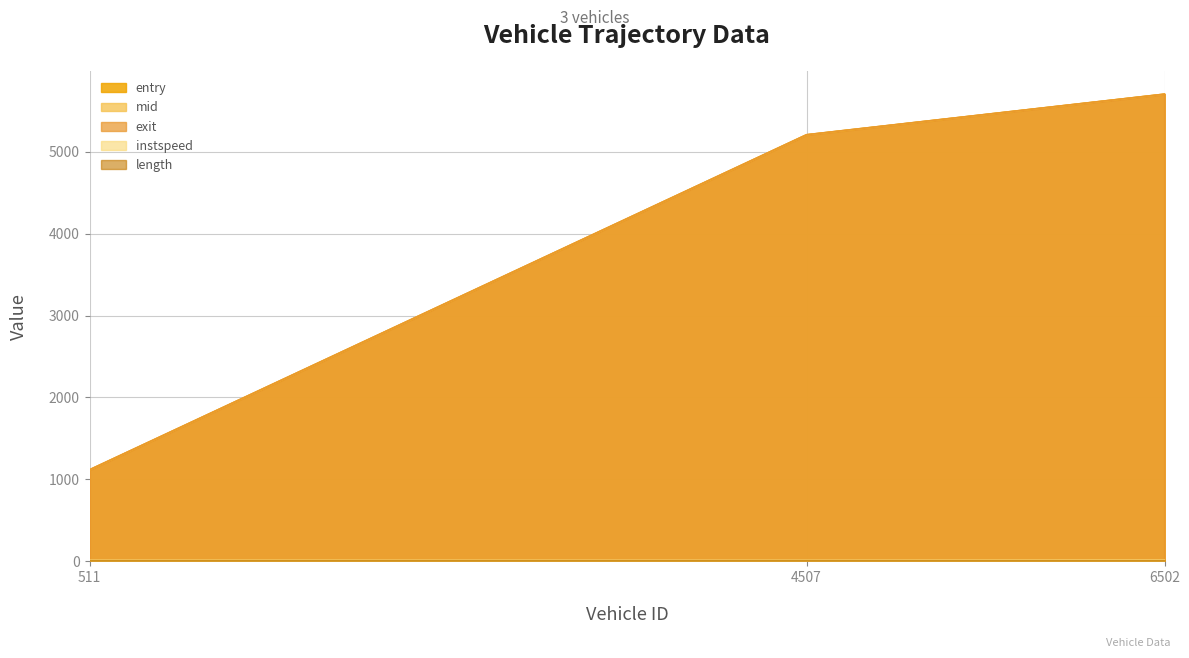

Is the value of exit at 4507.0 greater than the value of mid at 6502.0?

No